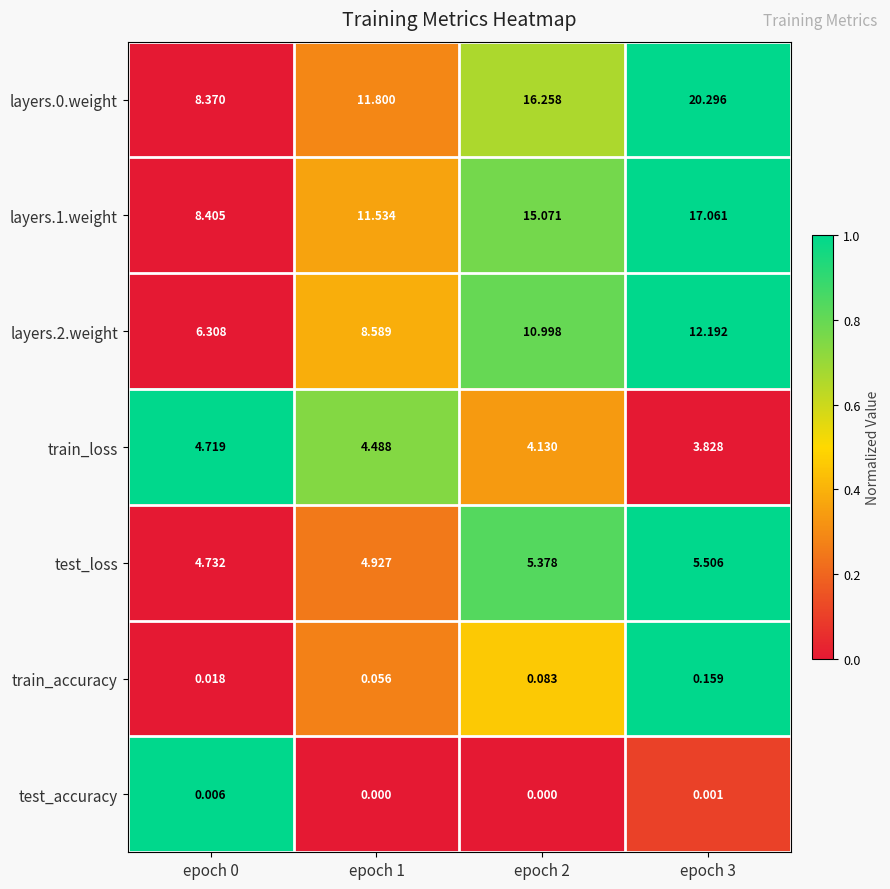

Is the value of test_accuracy at epoch 3 greater than the value of train_loss at epoch 3?

No